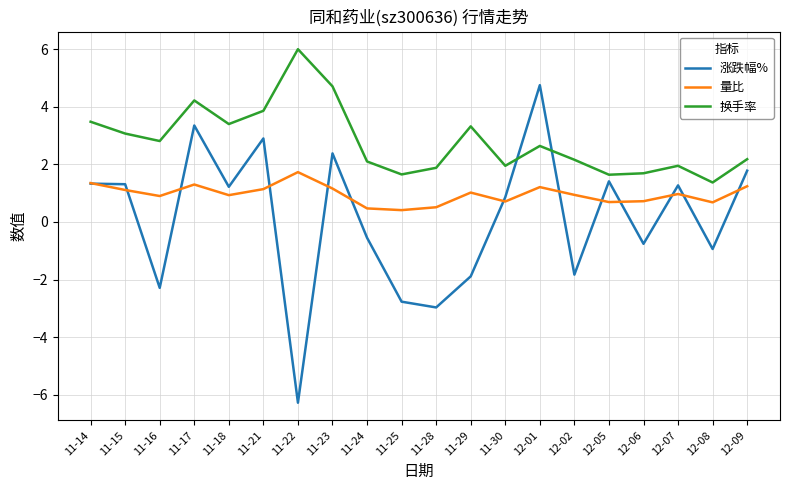

The 换手率 series shows 5.3 at 11-14. True or false?

False